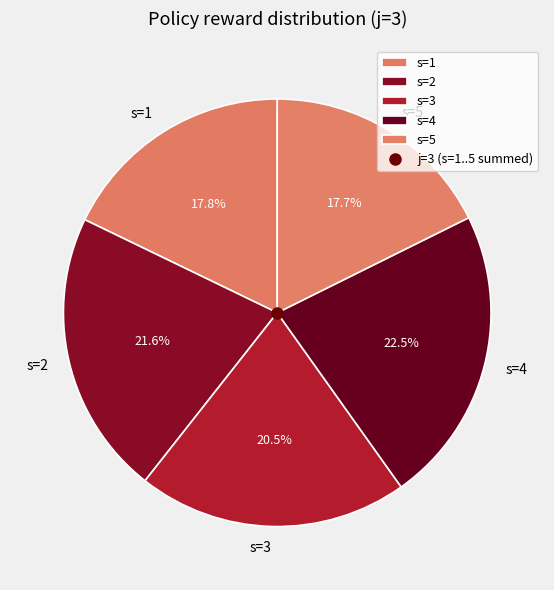

What percentage is the s=2 slice, to the nearest percent?

22%